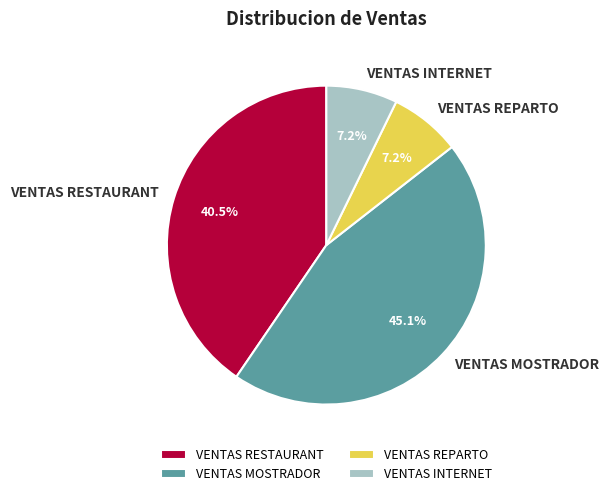

To the nearest percent, what is the difference between the VENTAS REPARTO and VENTAS RESTAURANT slice percentages?

33%